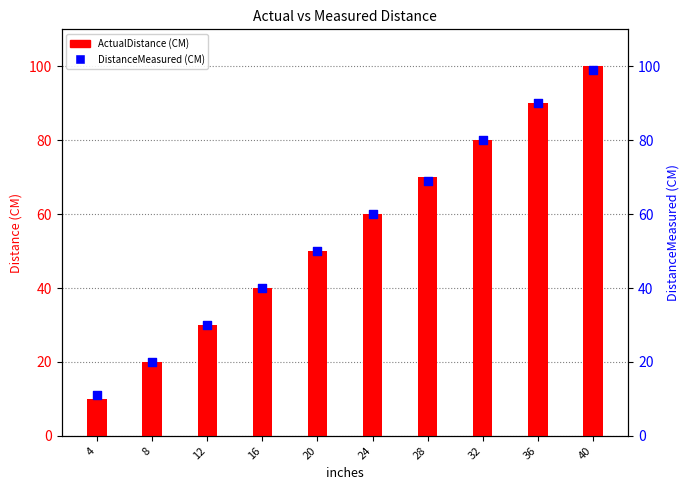

What are all the series names shown in the legend?

ActualDistance (CM), DistanceMeasured (CM)